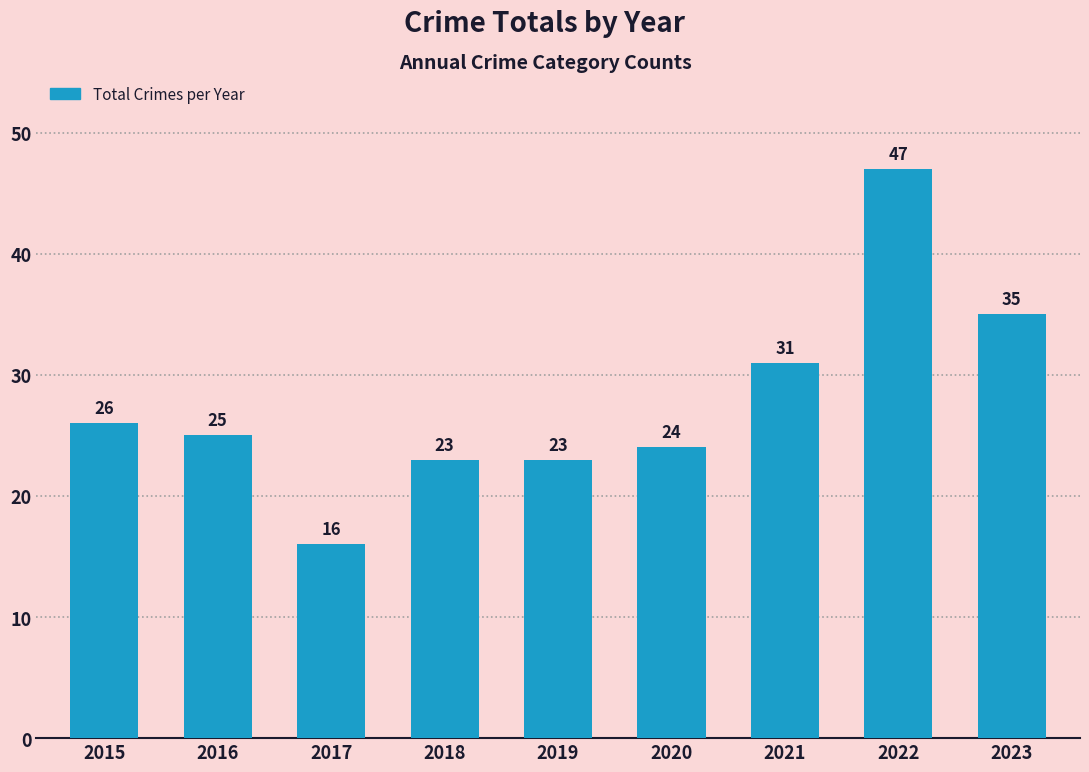

True or false: the data shows 23 at 2018.

True